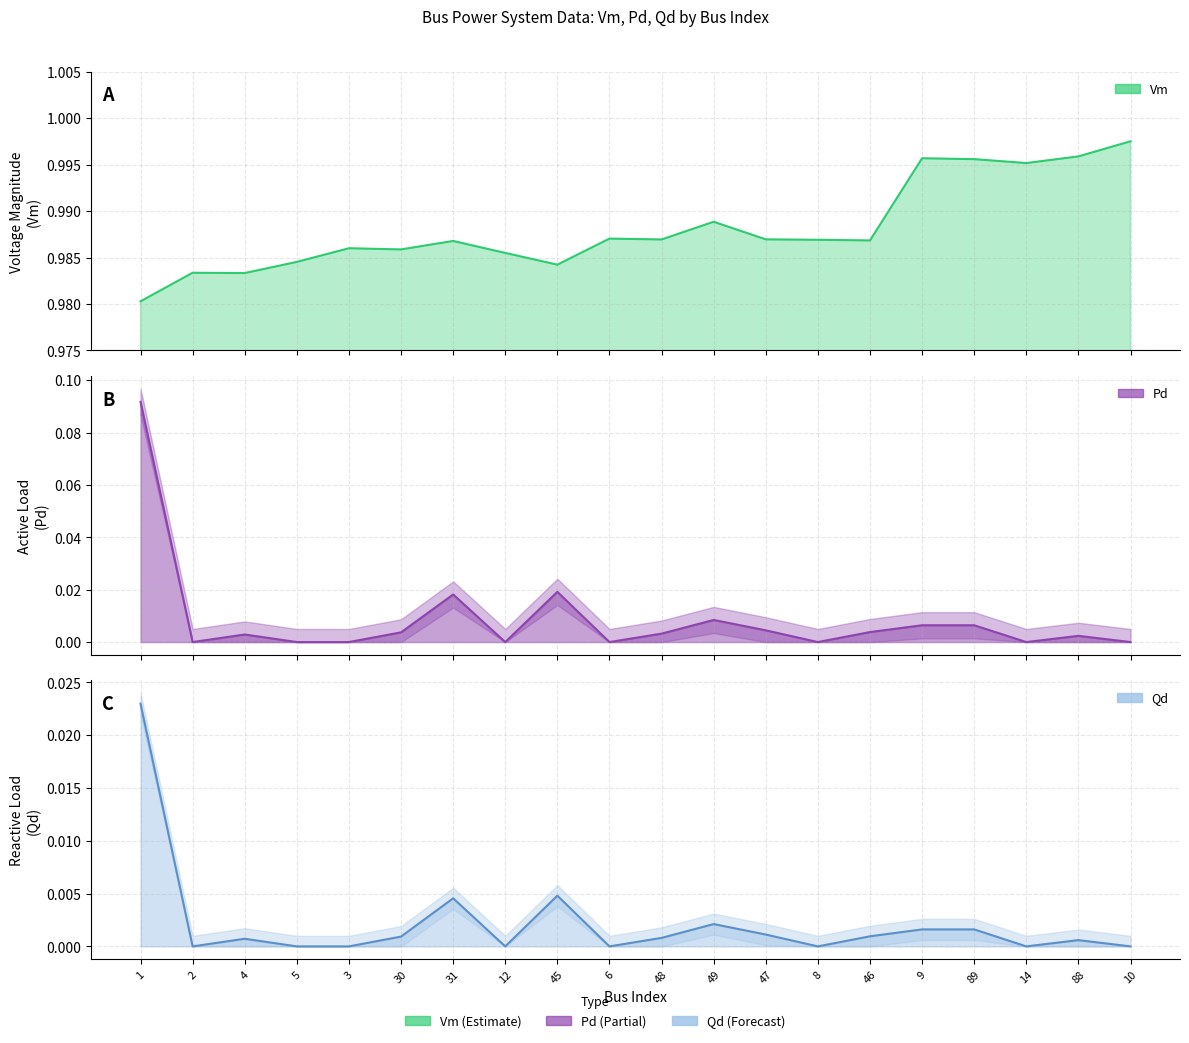

What position from the right is 89?

4